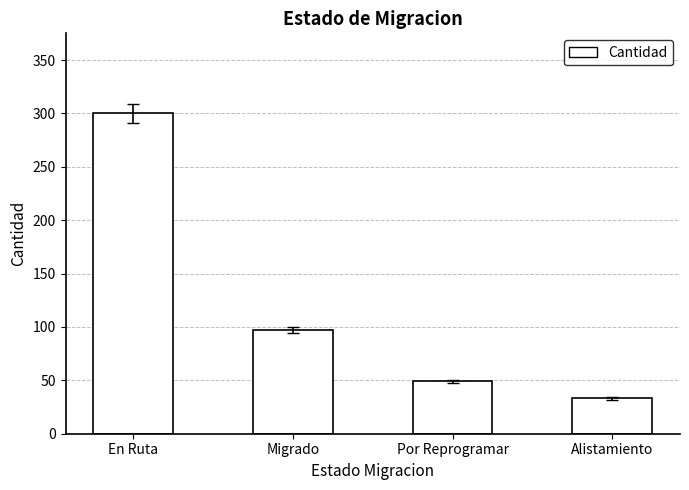

True or false: the data shows 505 at En Ruta.

False